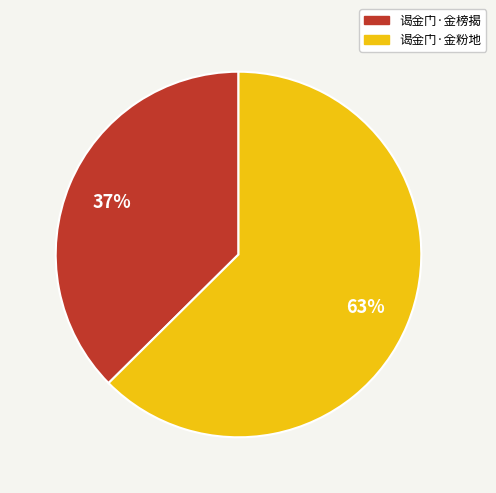

How many slices are in this pie chart?

2